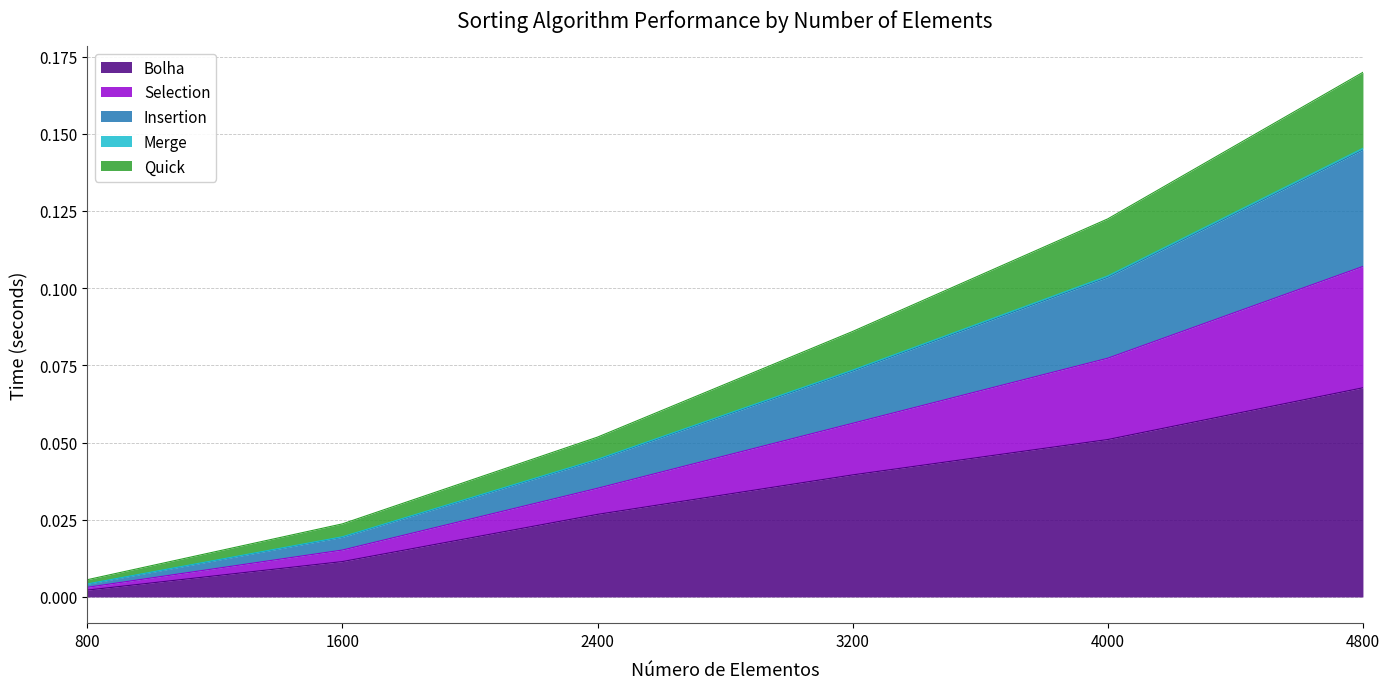

At which category is the sum across all series the highest?

4800